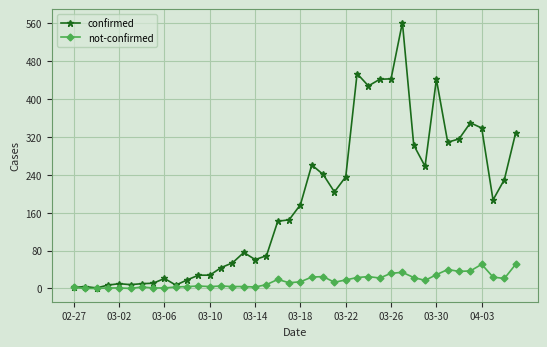

Which series has the largest range (max minus min)?

confirmed